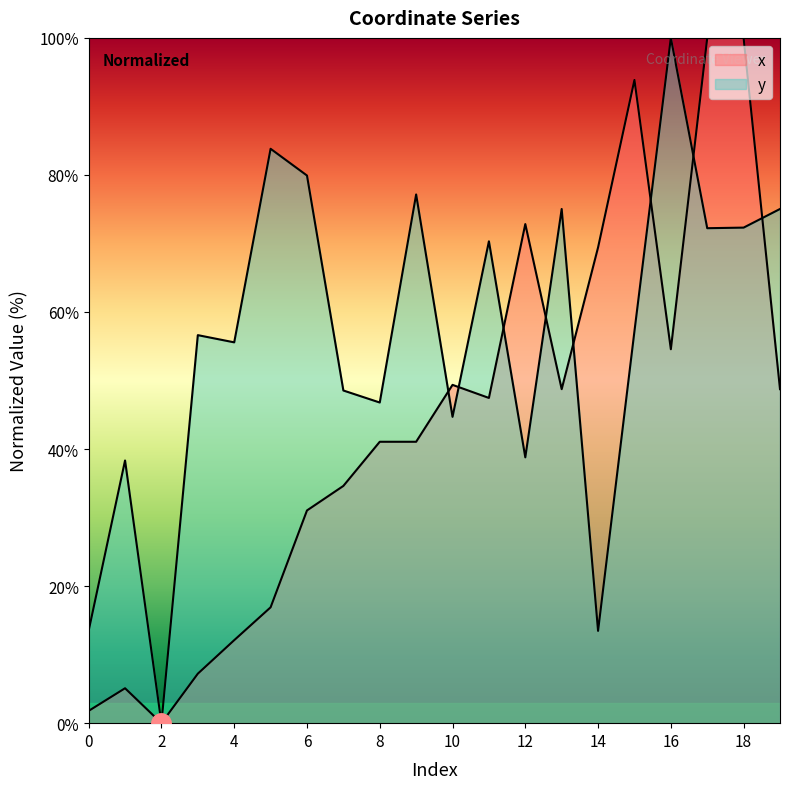

What is the total value across all series at 8?

87.9